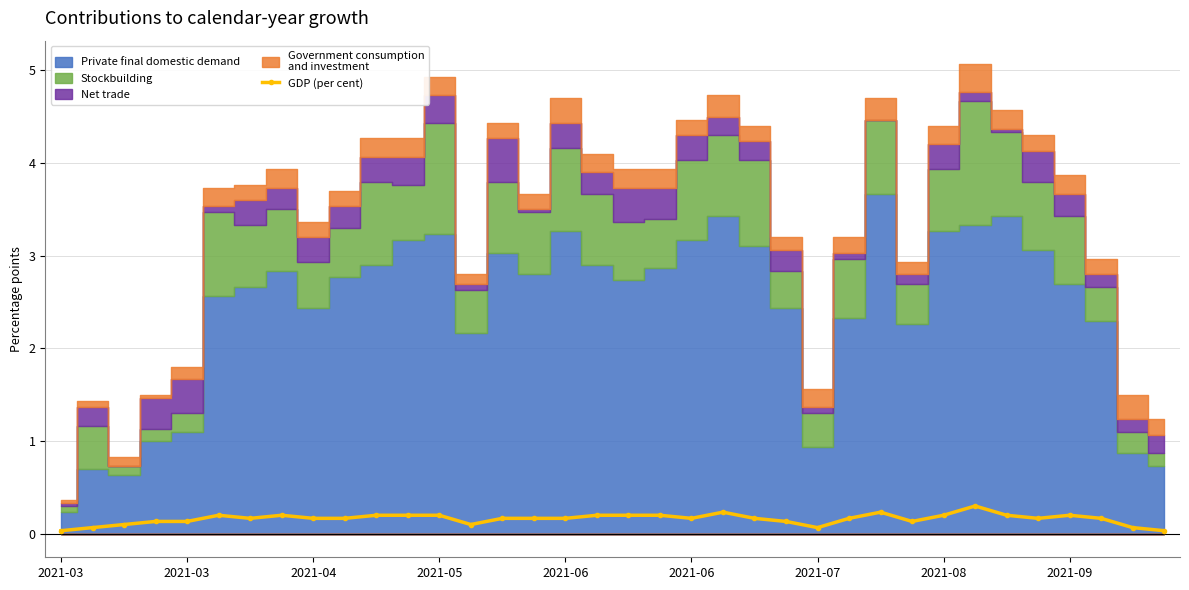

The value at 21 is 0.4. True or false?

False